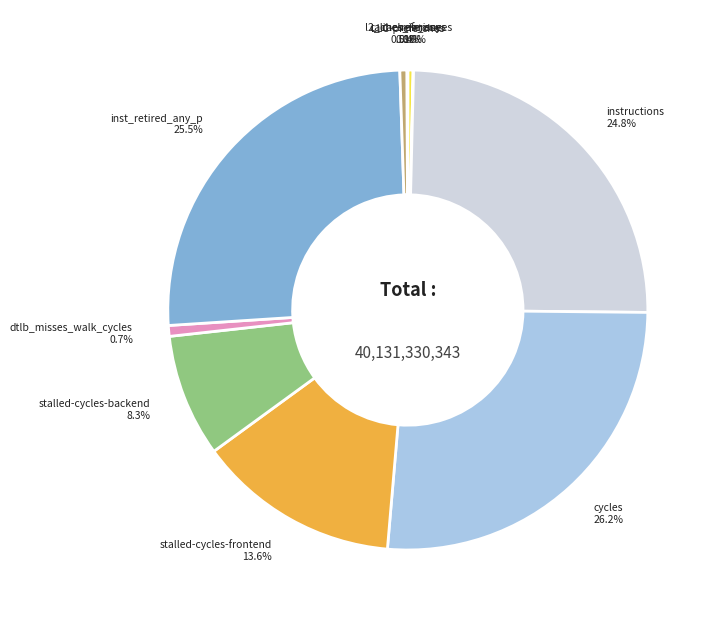

What is the largest slice in the pie chart?

cycles